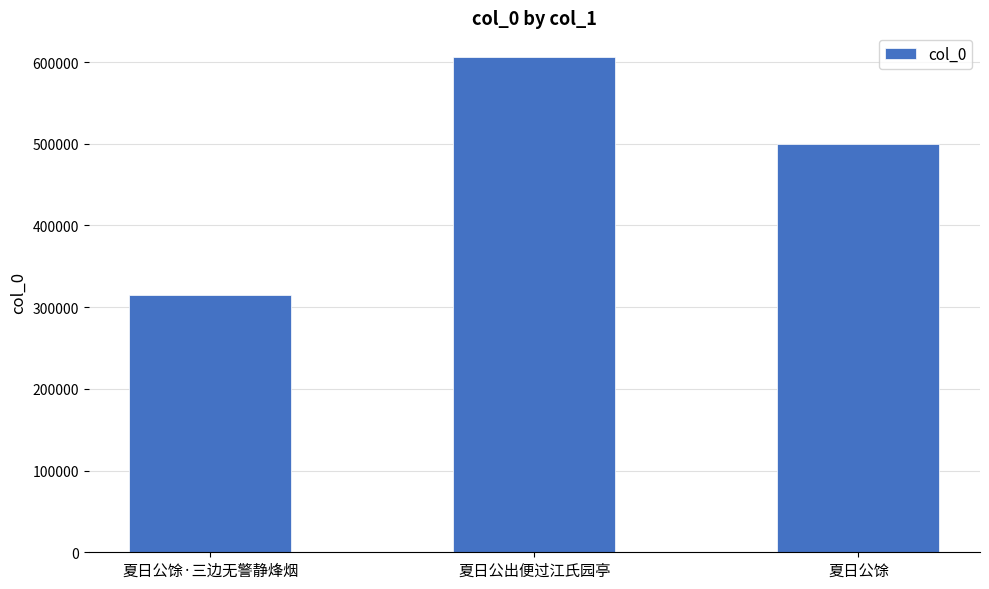

What is the smallest value displayed?

315328